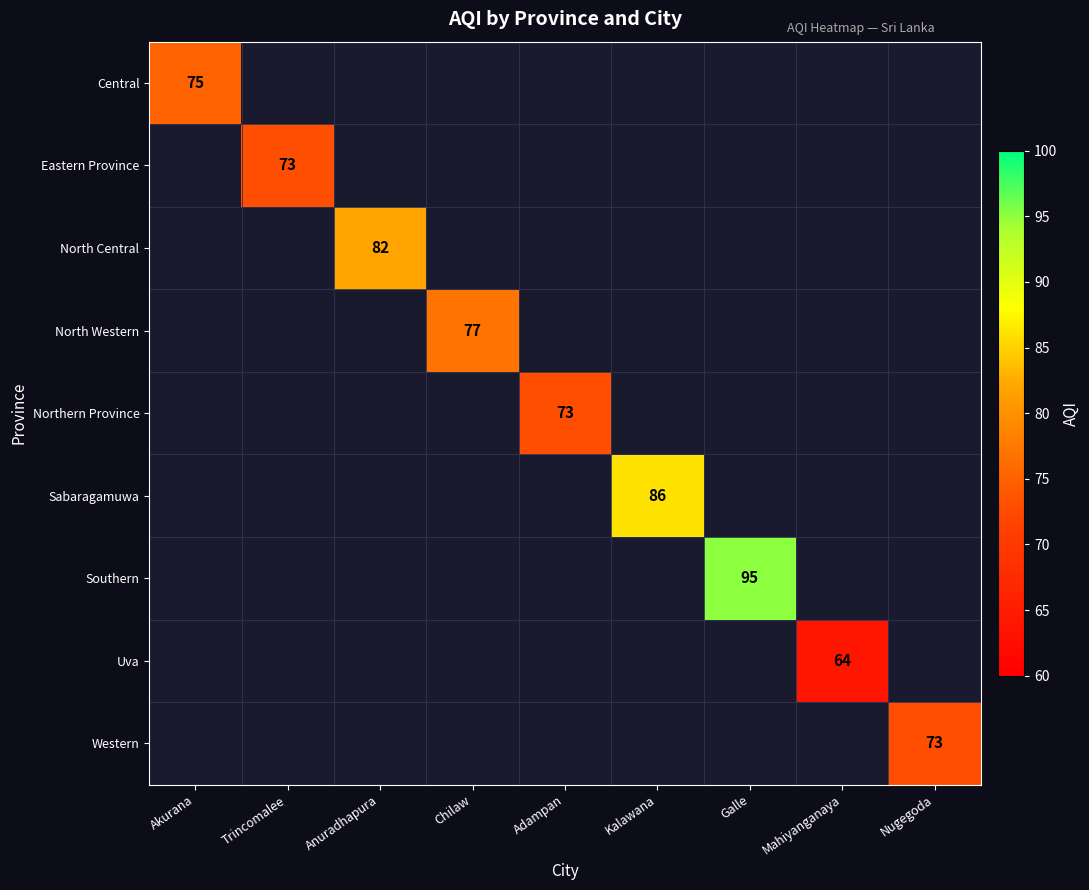

Is the value of North Central at Chilaw greater than the value of Eastern Province at Chilaw?

No